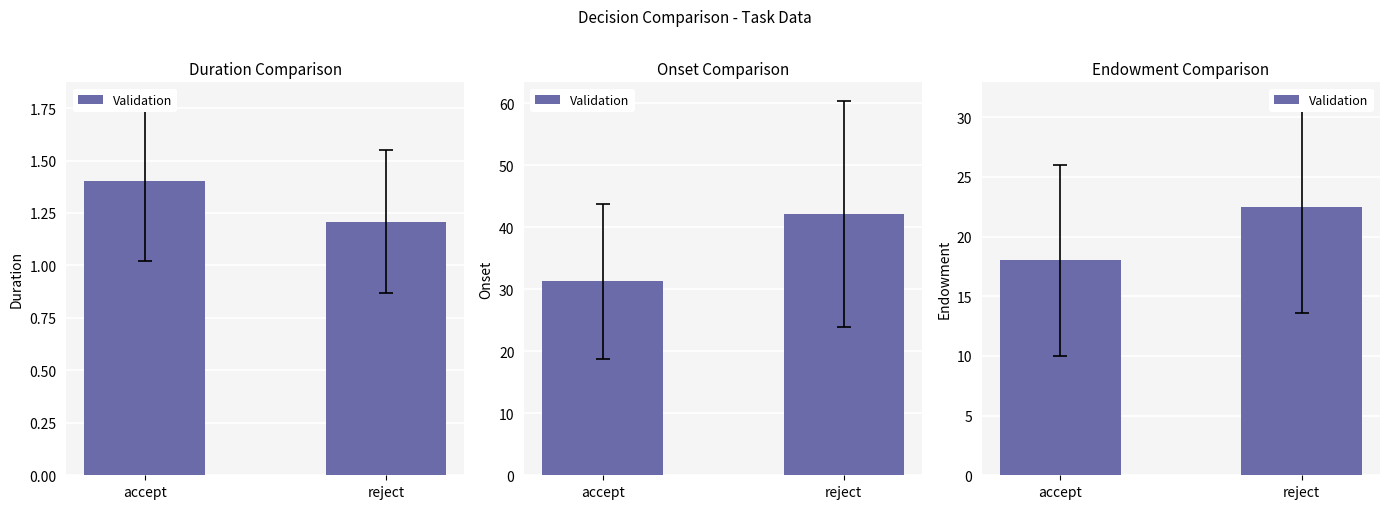

At which category does the chart reach its minimum across all series?

accept